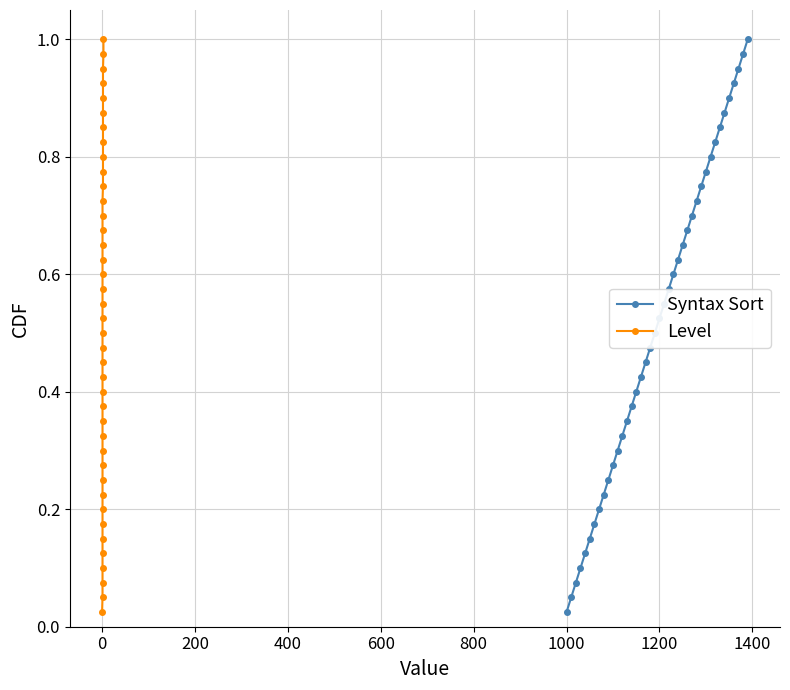

True or false: Syntax Sort has more than 2 interior local peaks.

False